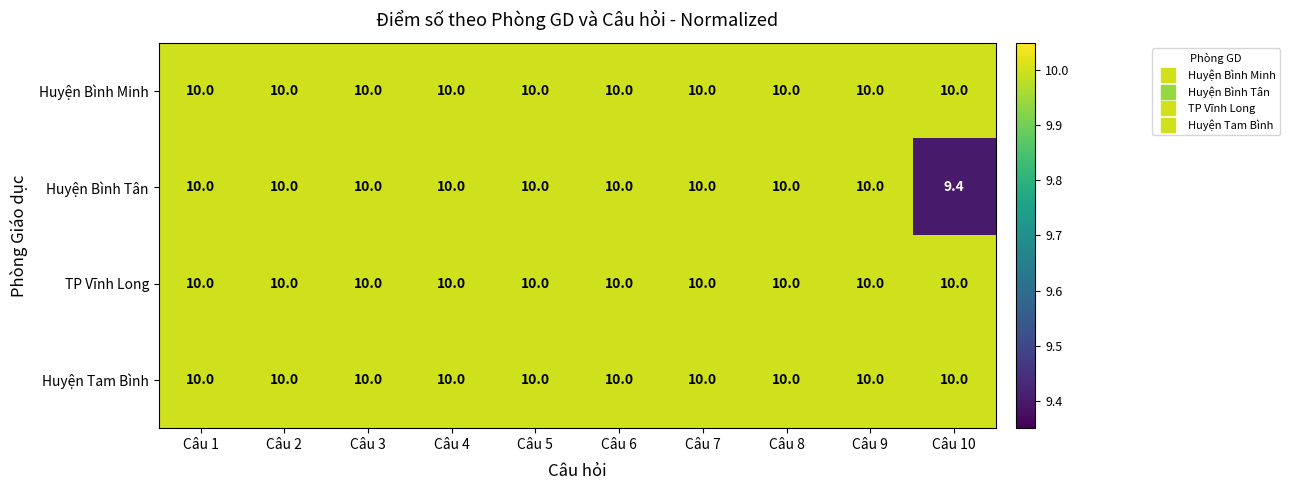

At how many categories does at least one series exceed 9?

10